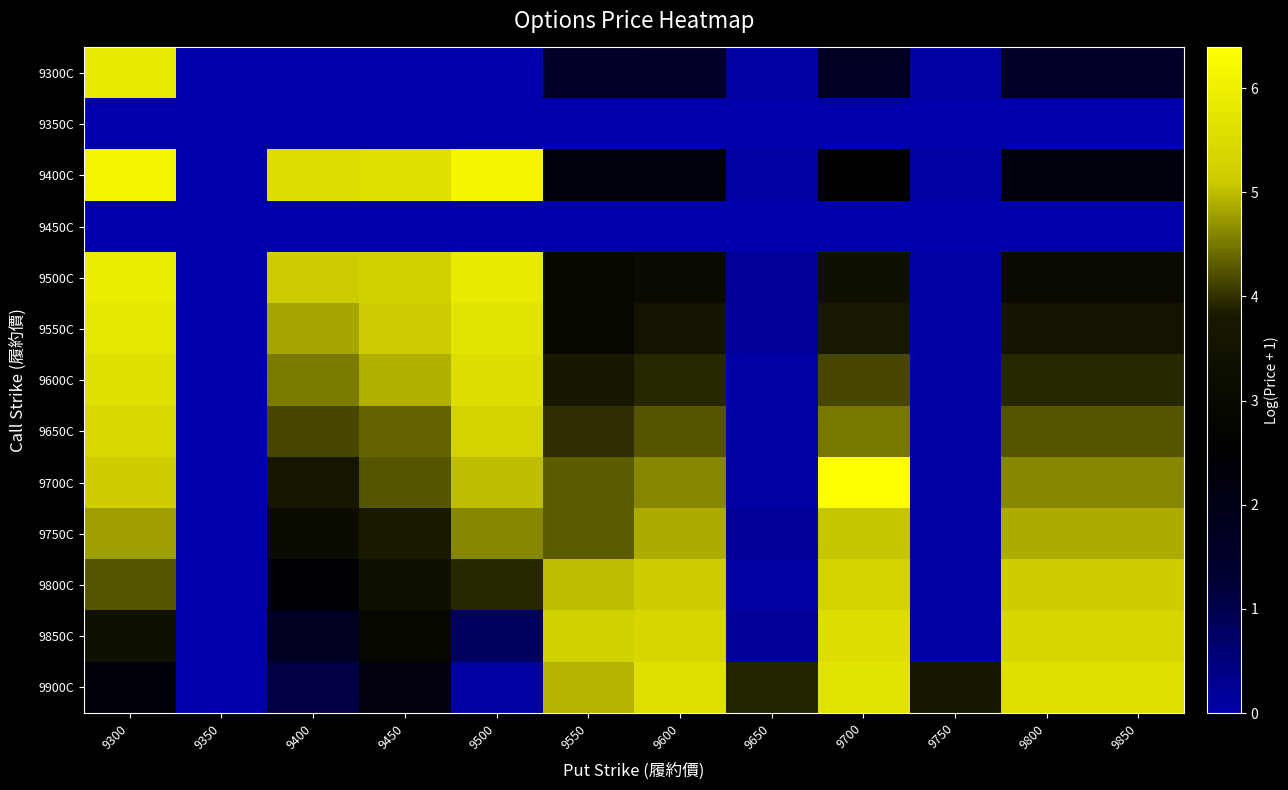

At 9700, list the series in order from smallest to largest.

9350C, 9450C, 9300C, 9400C, 9500C, 9550C, 9600C, 9650C, 9750C, 9800C, 9850C, 9900C, 9700C